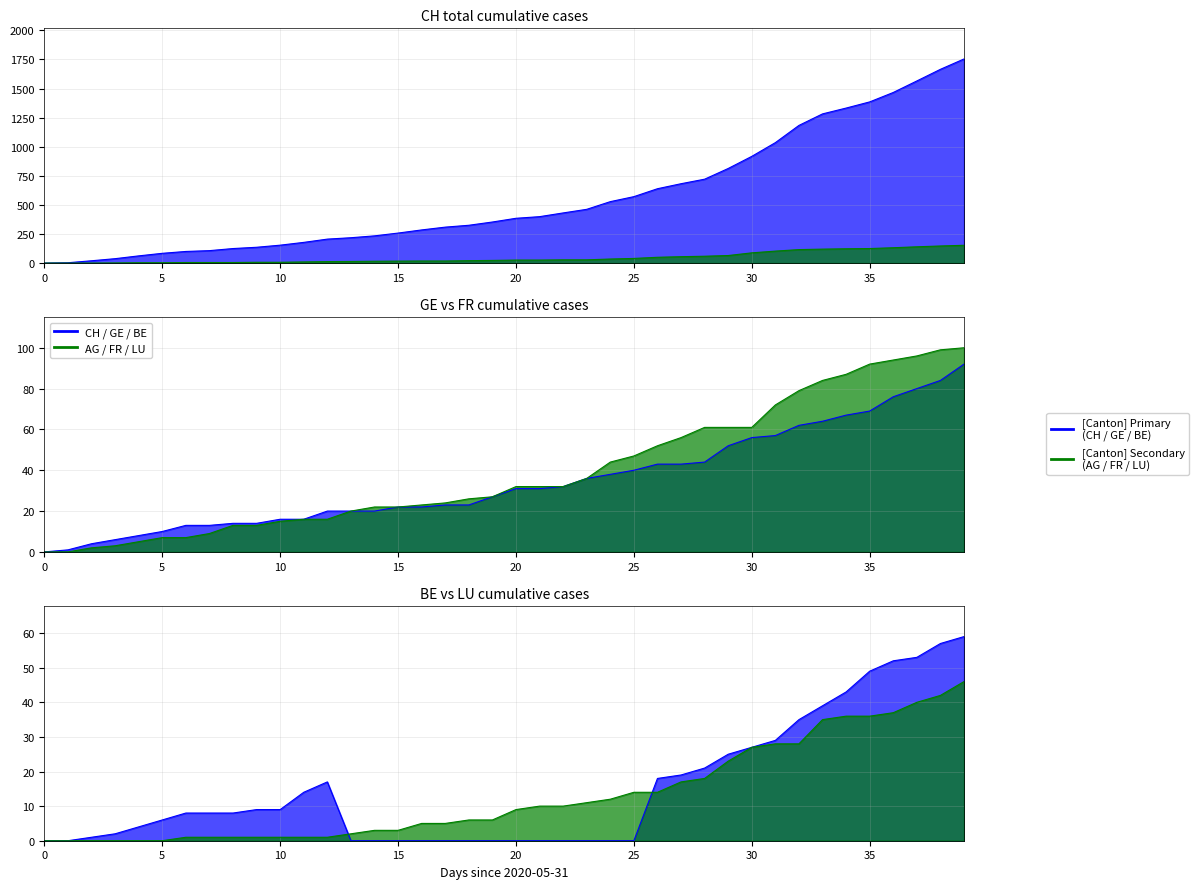

How many positive values does the LU series have?

34